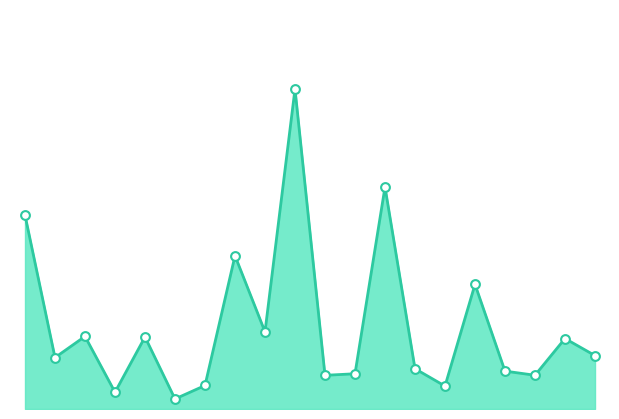

Does the chart have visible grid lines?

No